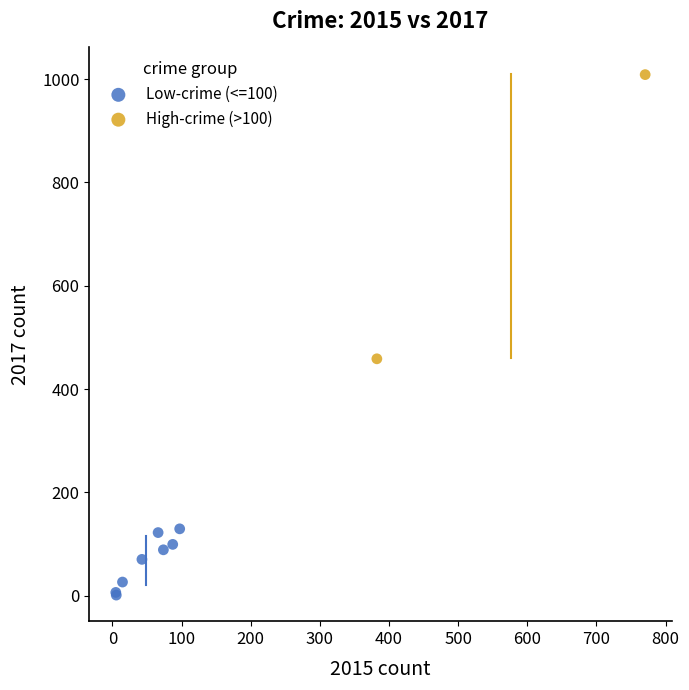

Which series reaches the maximum Y coordinate?

High-crime (>100)